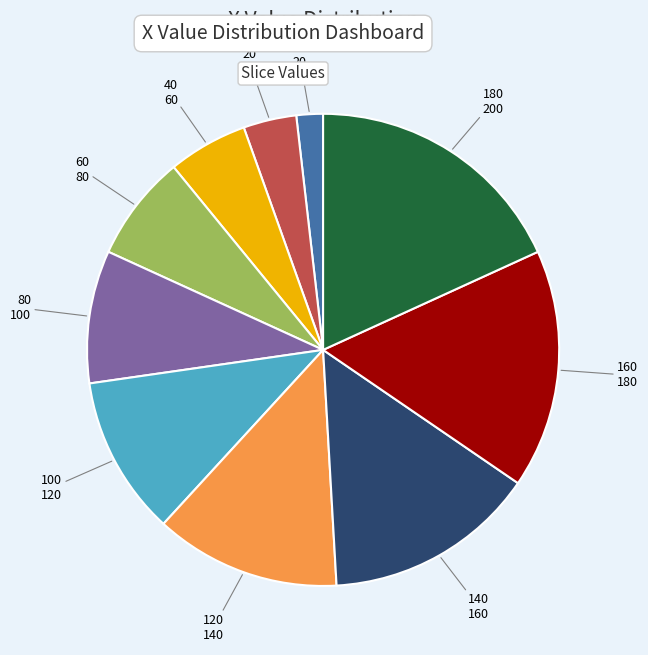

Does any single category account for the majority?

No